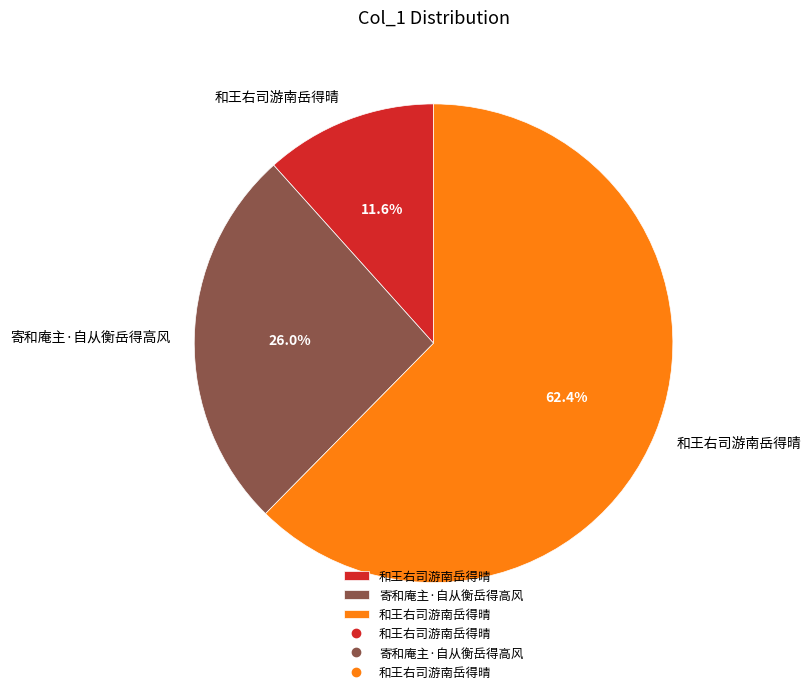

How many segments does this pie chart have?

3